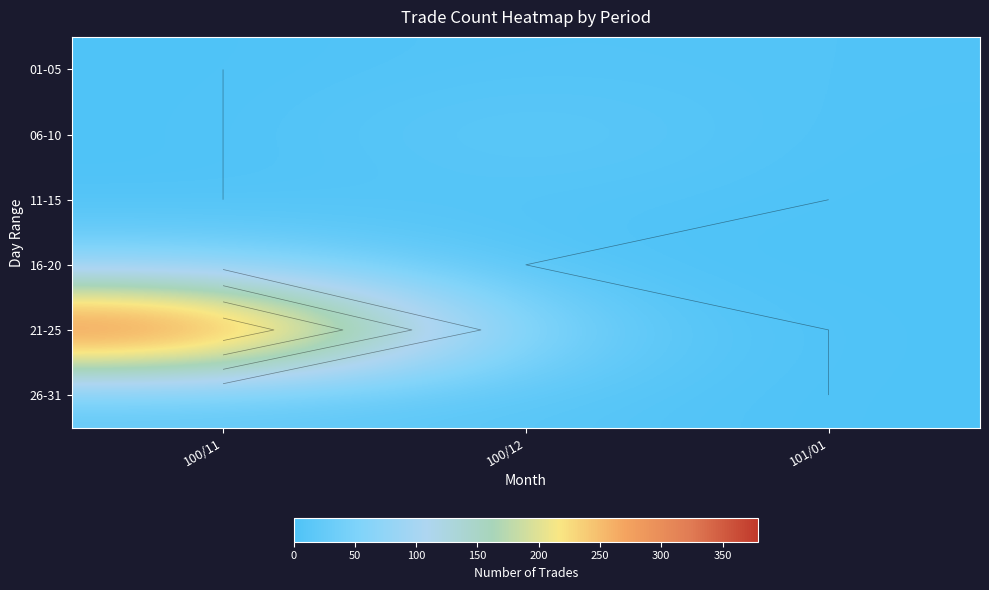

The value of 16-20 at 101/01 is 37. True or false?

False